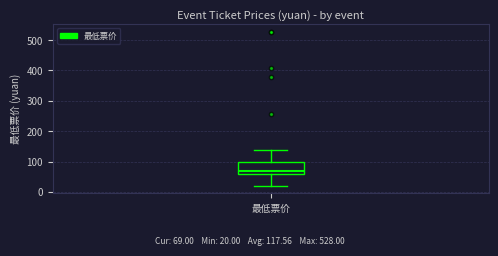

Transcribe this box plot: give where the median line is, the range the box spans, and where the two whiskers end, as read against the y-axis. The values are not printed on the chart, so give them approximately, as read against the axis.

median 70, box 60 to 100, whiskers 20 to 140